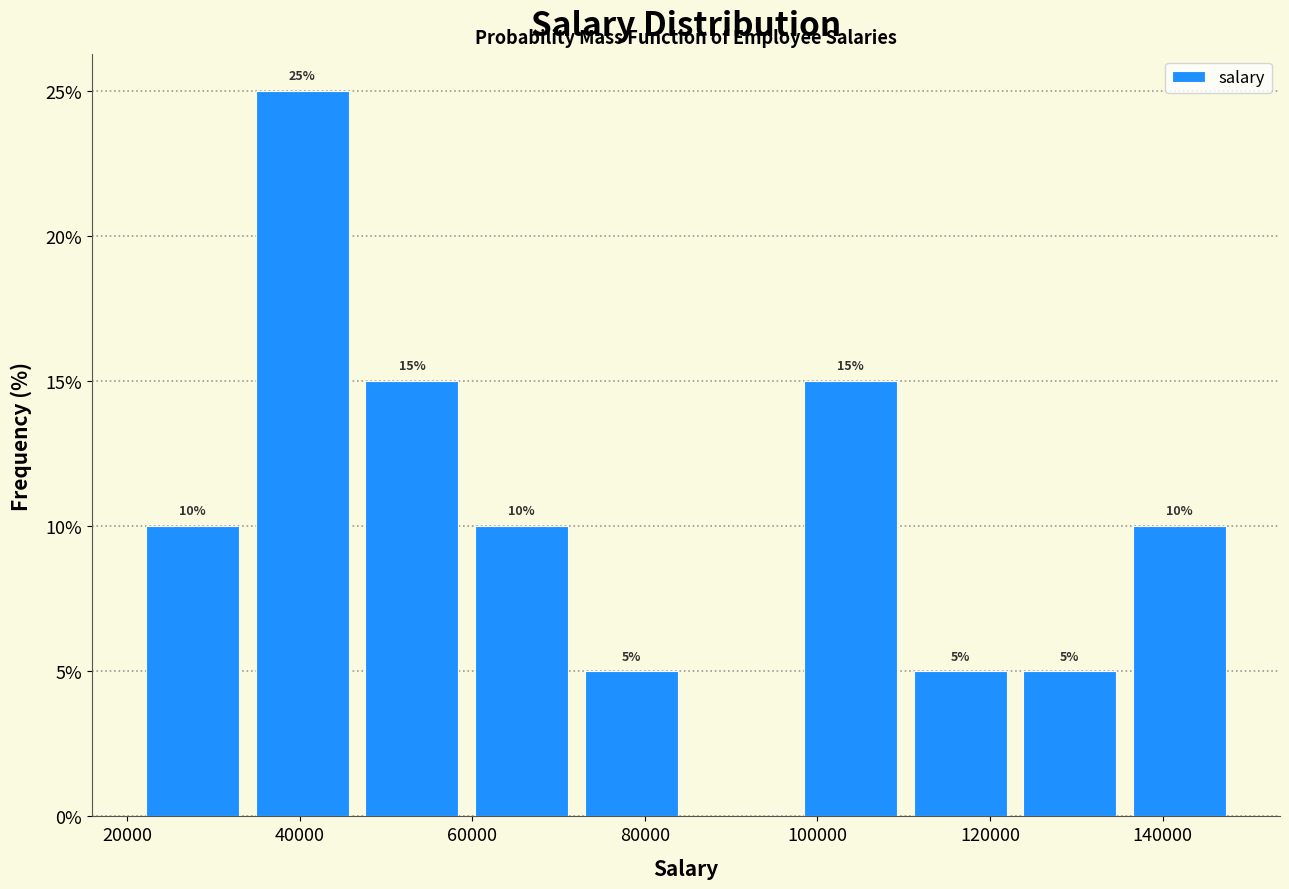

Over which range of the x-axis is the bar tallest?

34000 to 46000